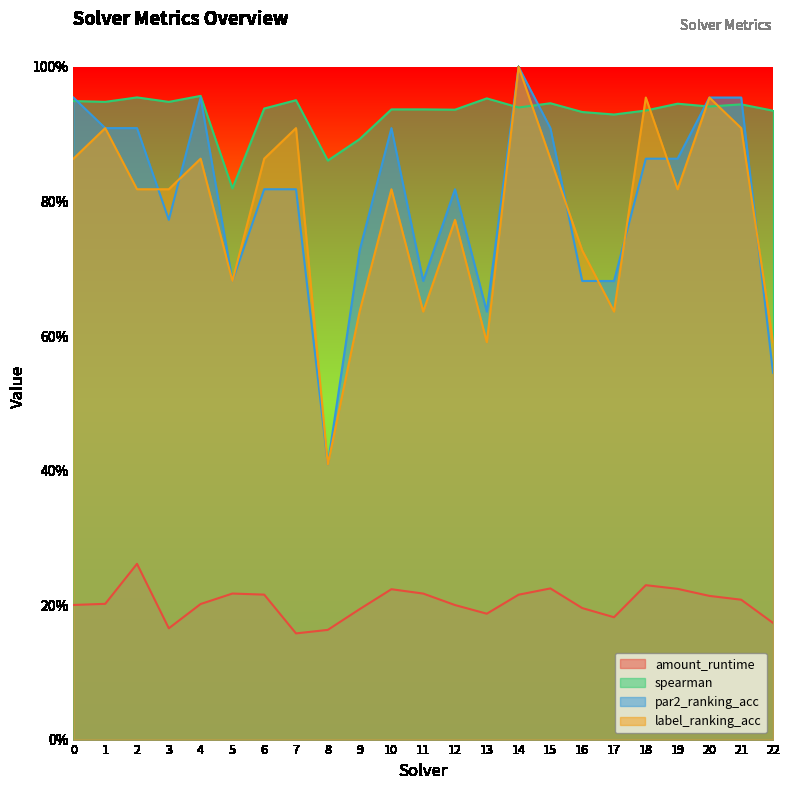

How many interior local peaks does the spearman series have?

8